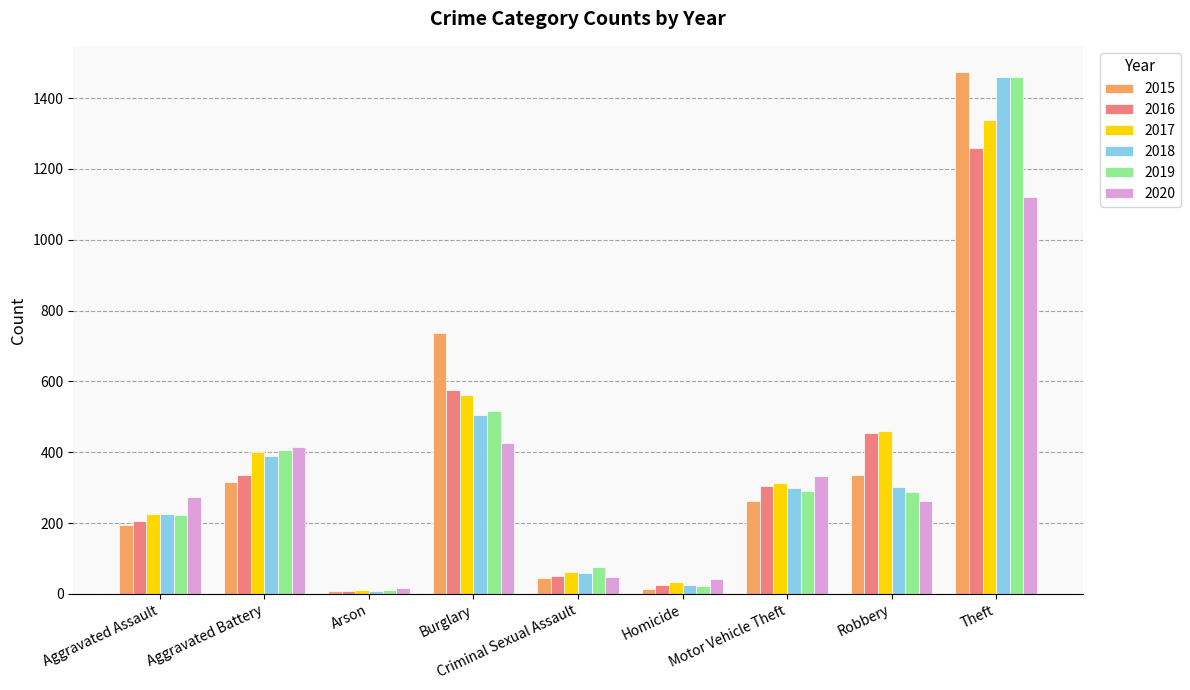

What value does the 2017 series have at Motor Vehicle Theft?

312